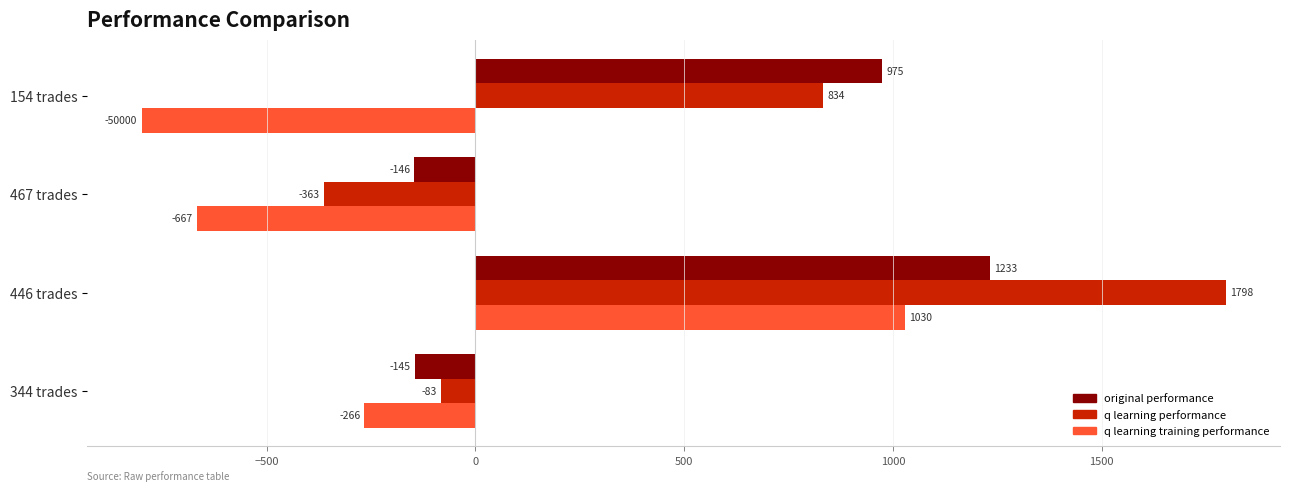

What are all the series names shown in the legend?

original performance, q learning performance, q learning training performance